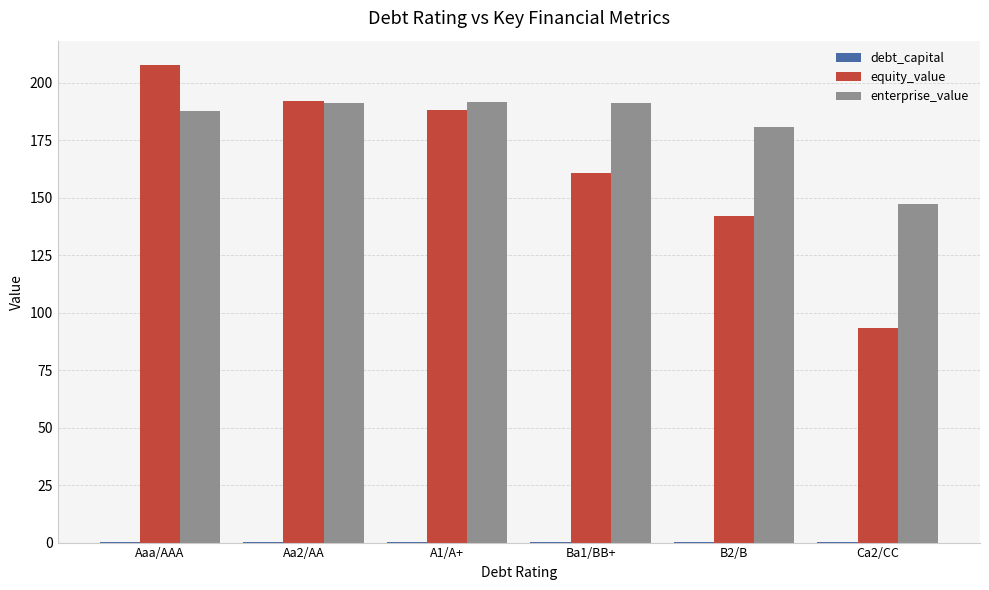

Which category has the highest value in the equity_value series?

Aaa/AAA